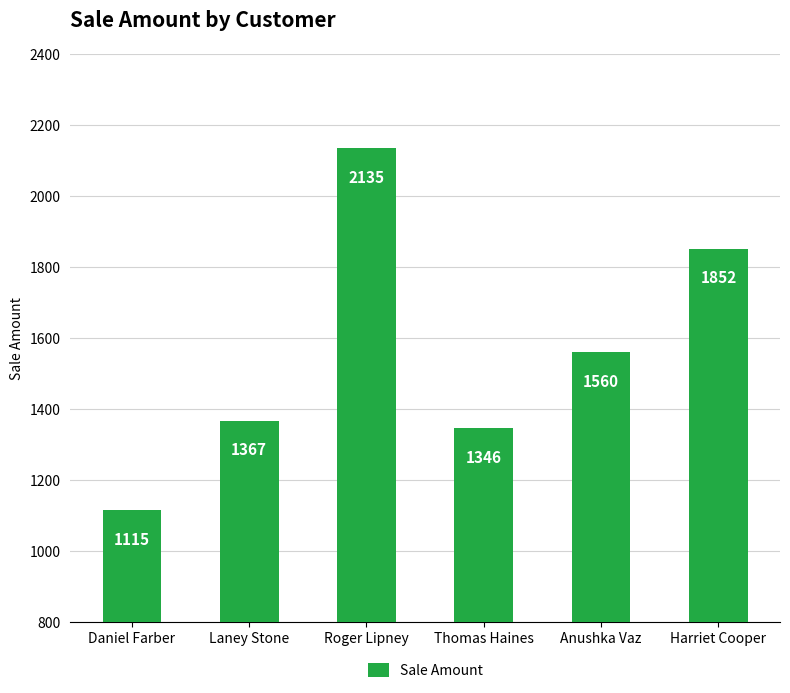

What is the sum of all values?

9375